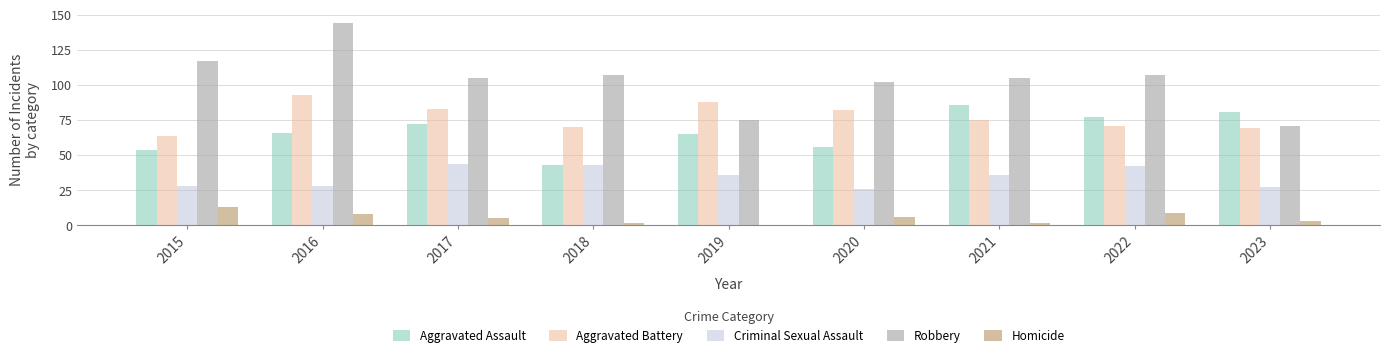

Which series changed the most between 2015 and 2023?

Robbery